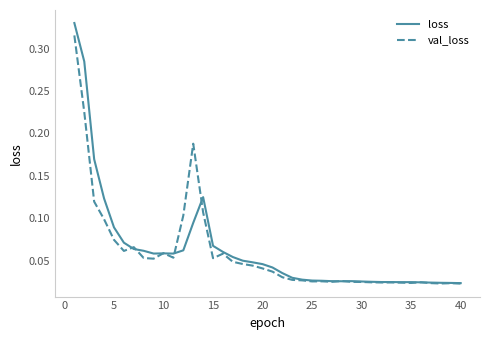

Does the chart have visible grid lines?

No